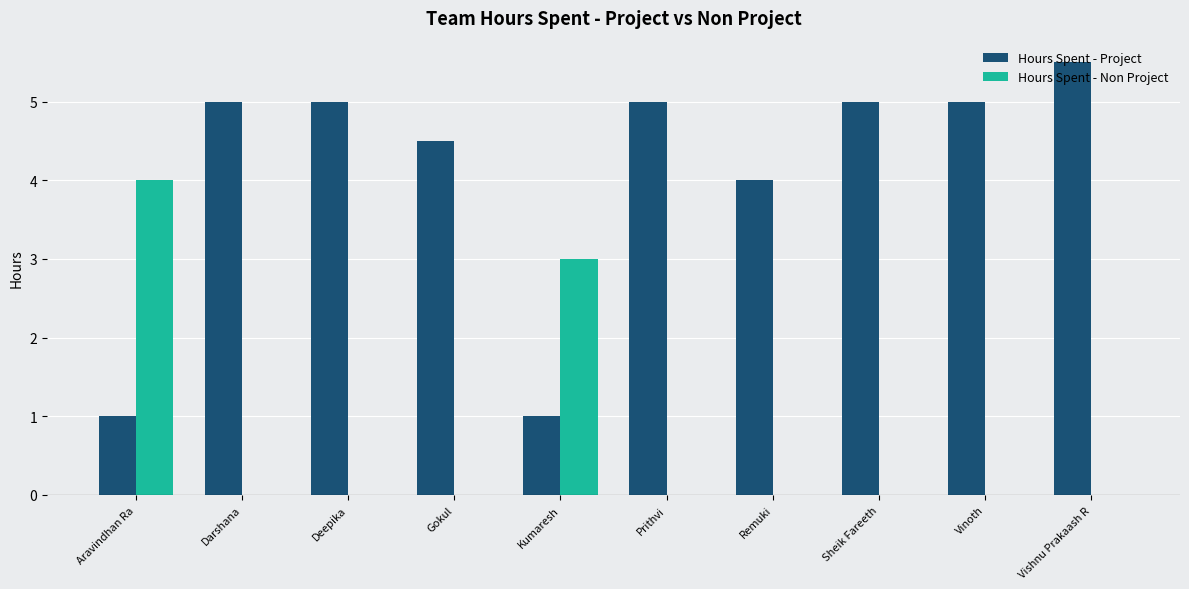

Is it true that Hours Spent - Non Project equals -1.8 at Sheik Fareeth?

False